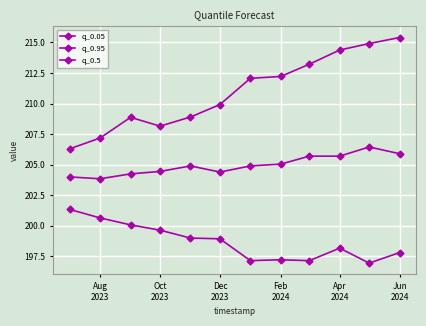

How many data points in q_0.95 are above 212?

6